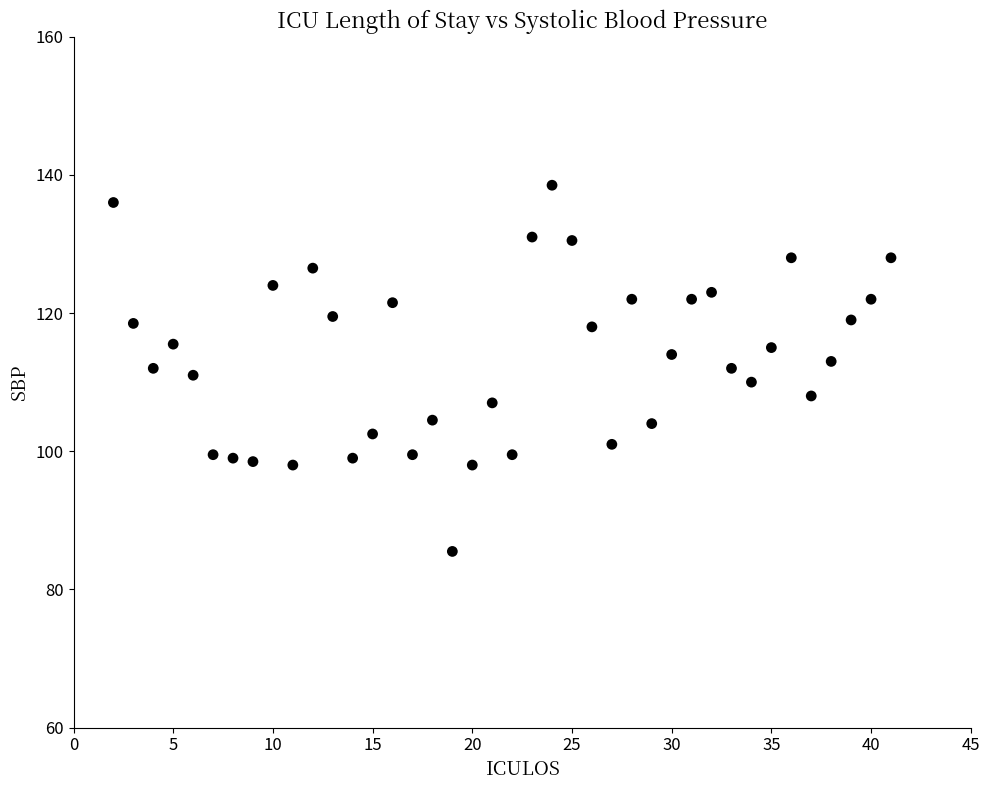

What is the range of X values (max minus min)?

39.0